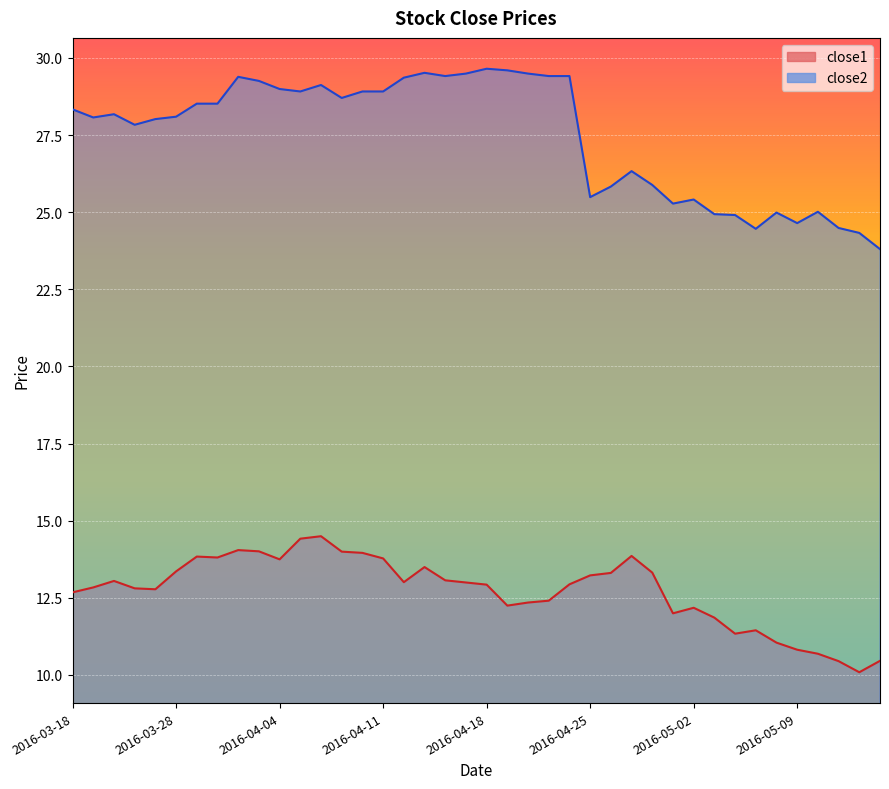

The value of close2 at 2016-04-21 is 12.1. True or false?

False